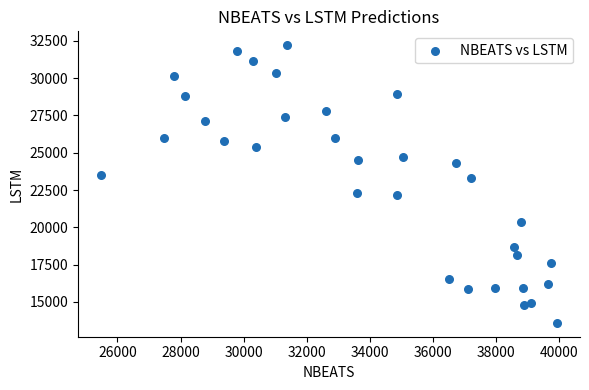

What is the range of X values (max minus min)?

14456.9